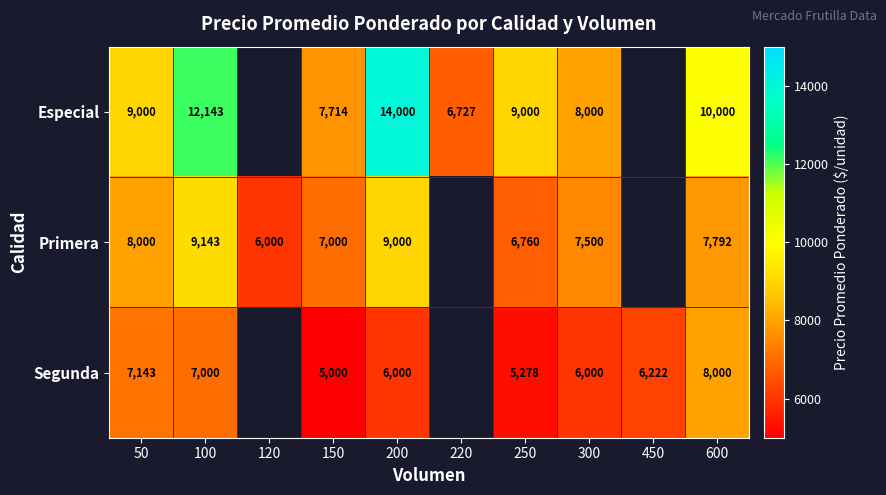

The Segunda series shows 11850 at 100. True or false?

False